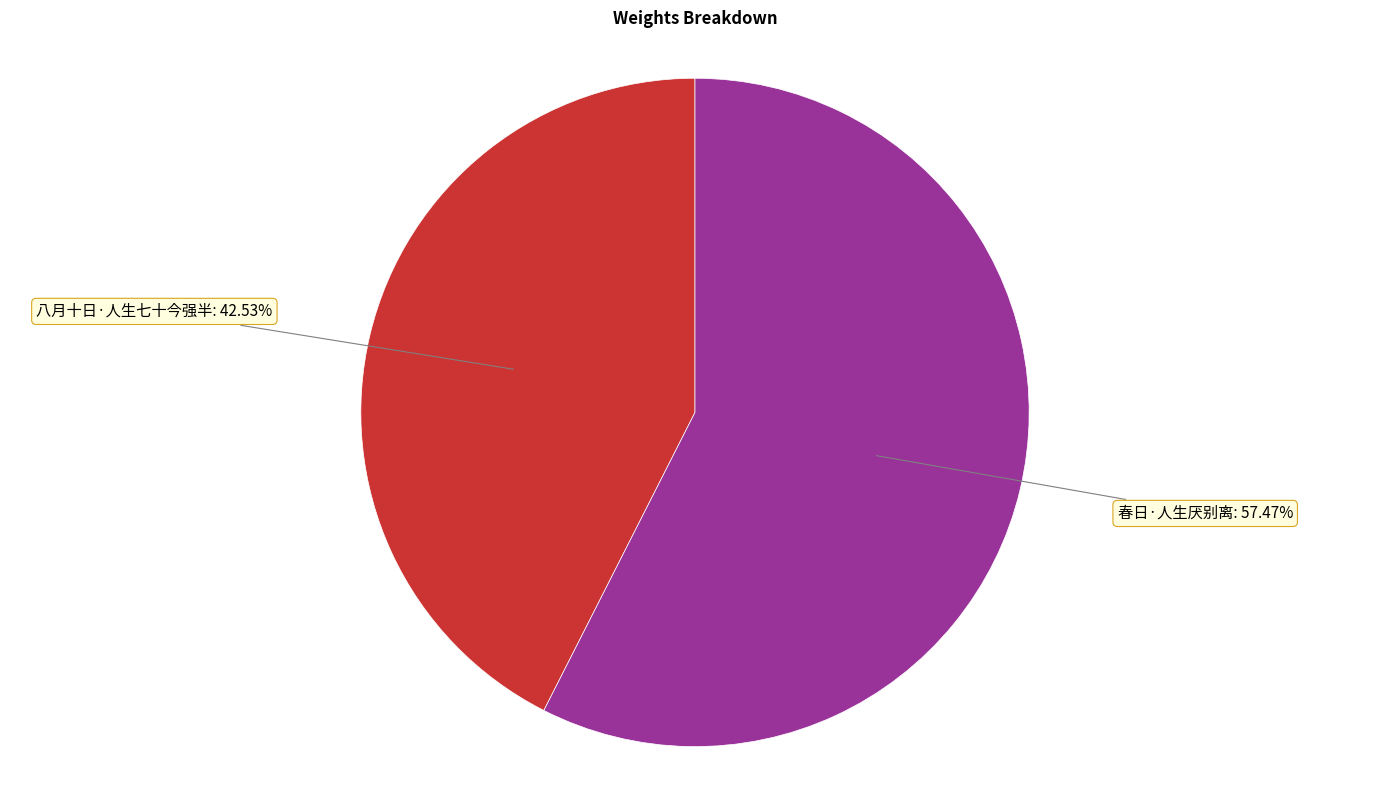

Which has a higher value, 八月十日·人生七十今强半: 42.53% or 春日·人生厌别离: 57.47%?

春日·人生厌别离: 57.47%